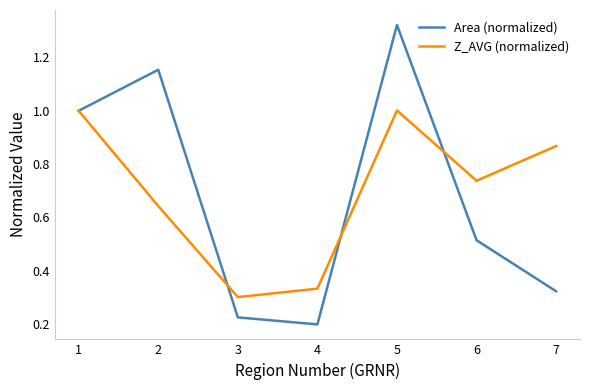

How many interior local peaks does the Area (normalized) series have?

2